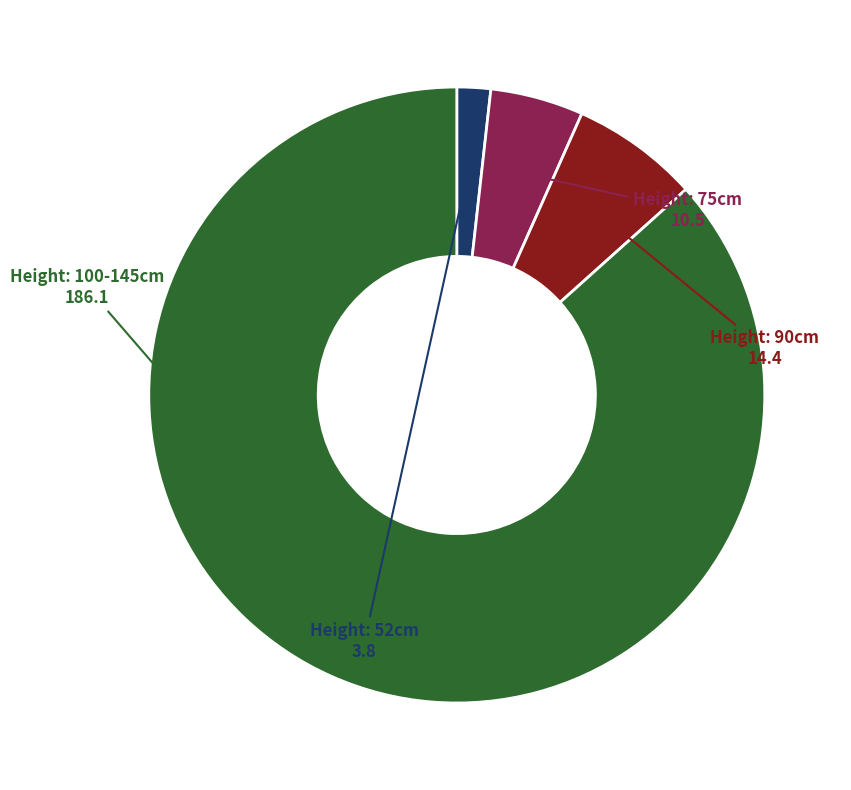

Count the number of slices in the pie.

4